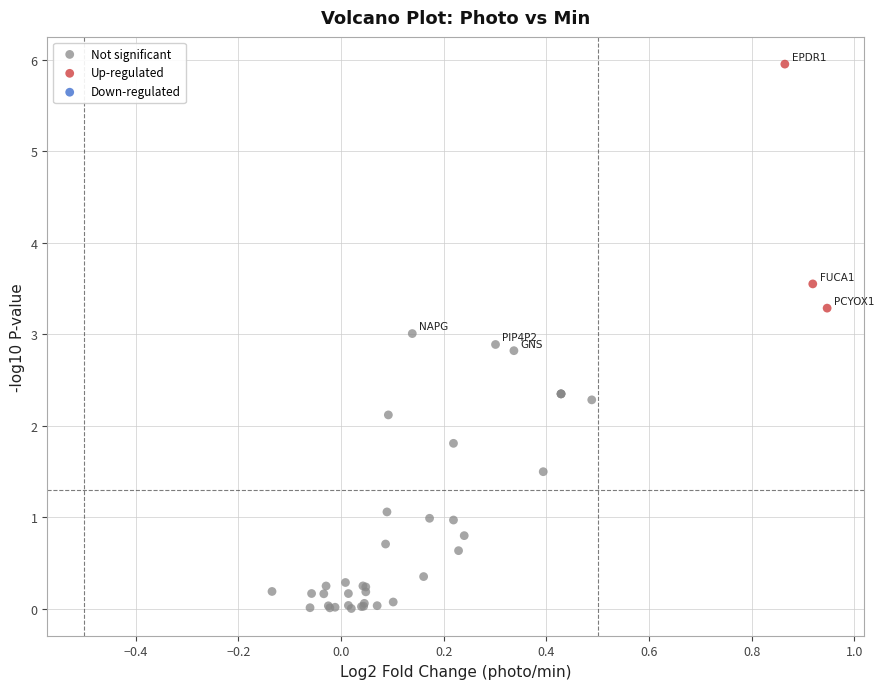

Which series reaches the minimum Y coordinate?

Not significant